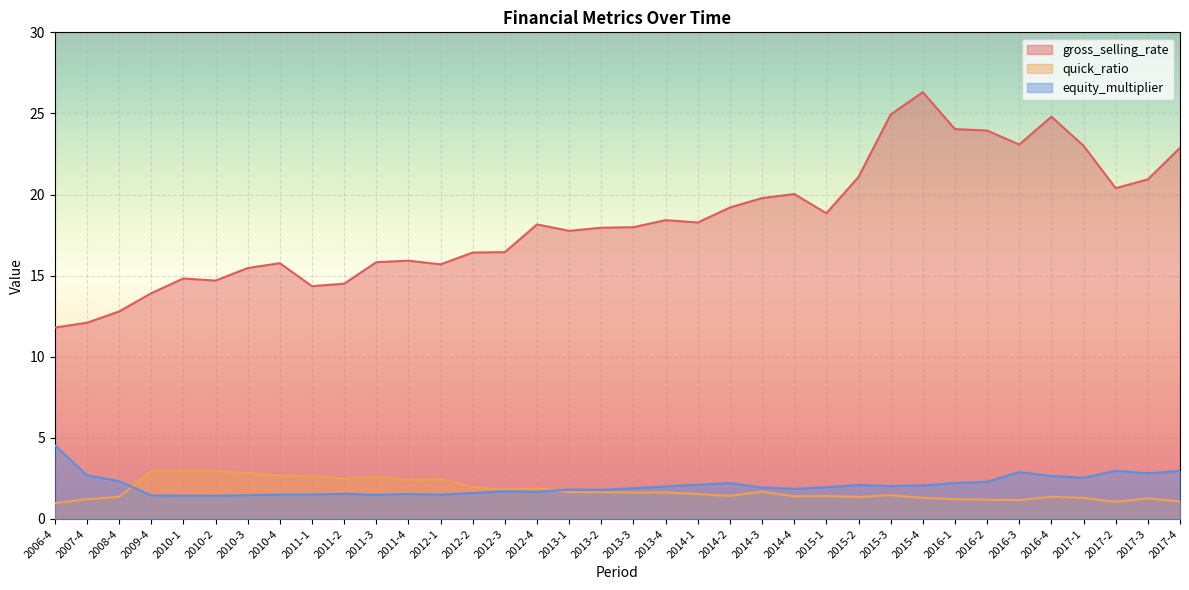

Between 2014-3 and 2017-2, which series saw the biggest shift?

equity_multiplier